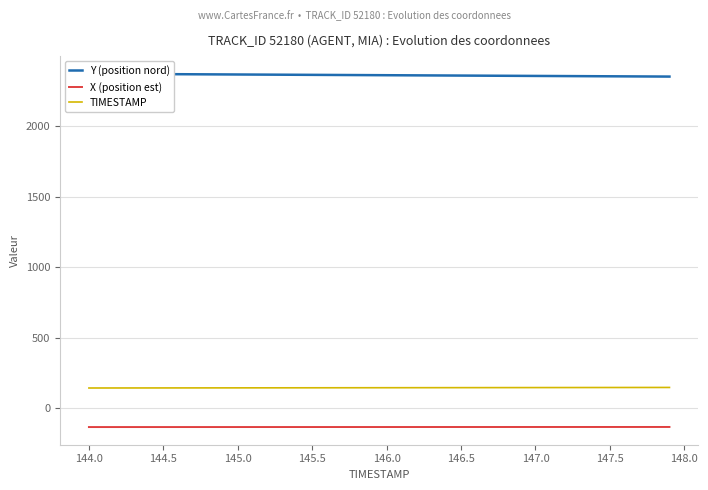

What is the highest value of the TIMESTAMP series?

147.9